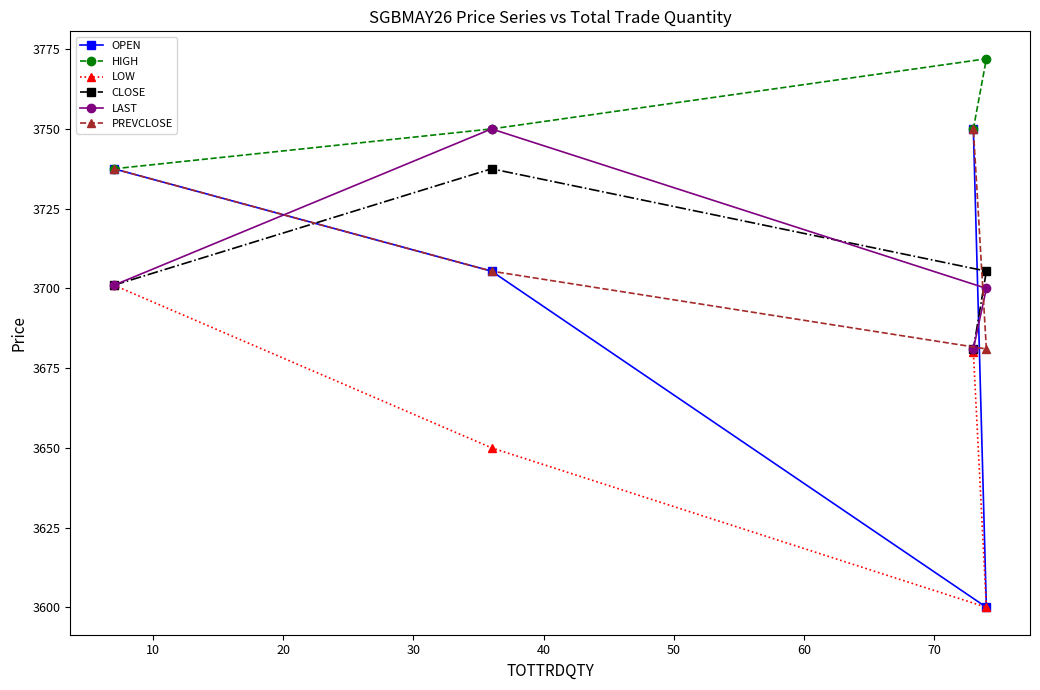

Which series has the largest total across all categories?

HIGH